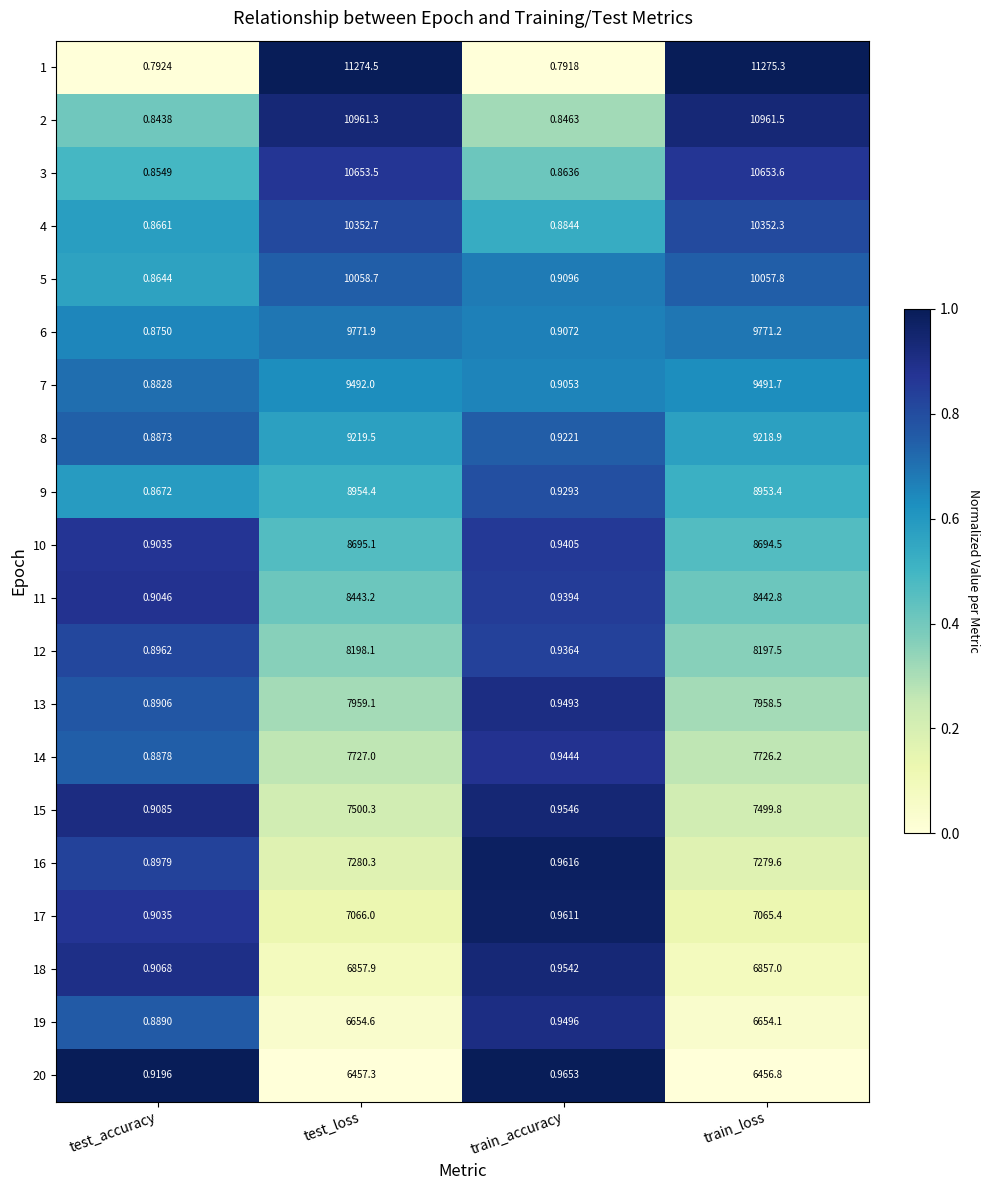

Is the value of 18 at test_accuracy greater than the value of 14 at train_accuracy?

No